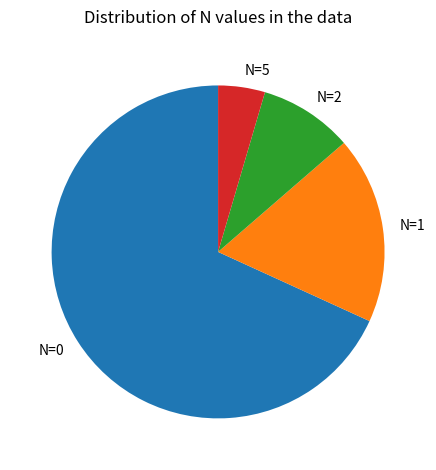

Is there any slice that represents more than half of the pie?

Yes